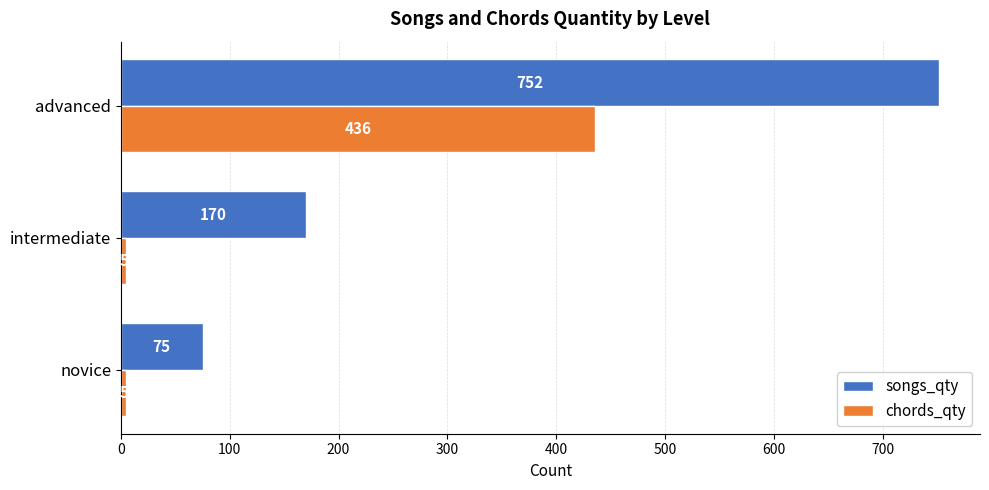

At which category does the chart reach its peak across all series?

advanced